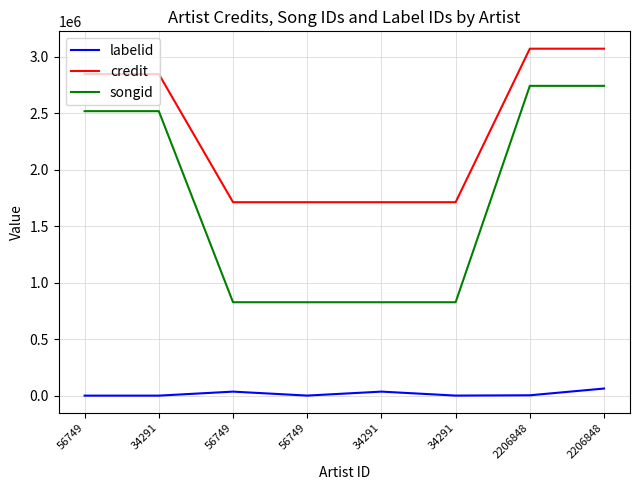

Which category has the highest value across all series?

2206848